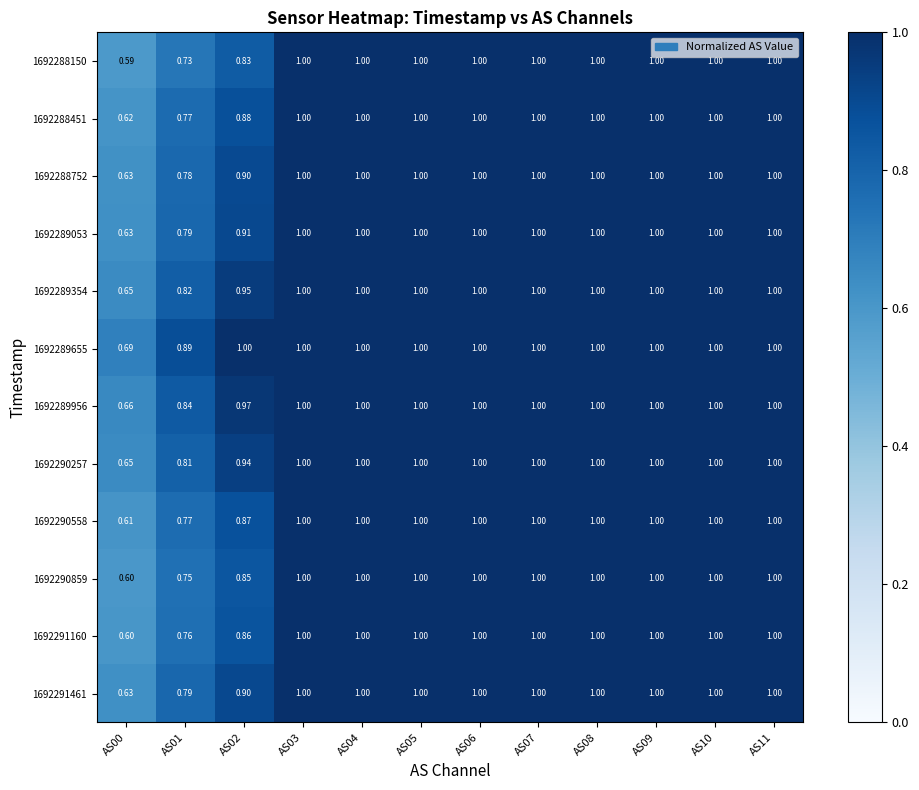

Which category has the lowest value across all series?

AS00